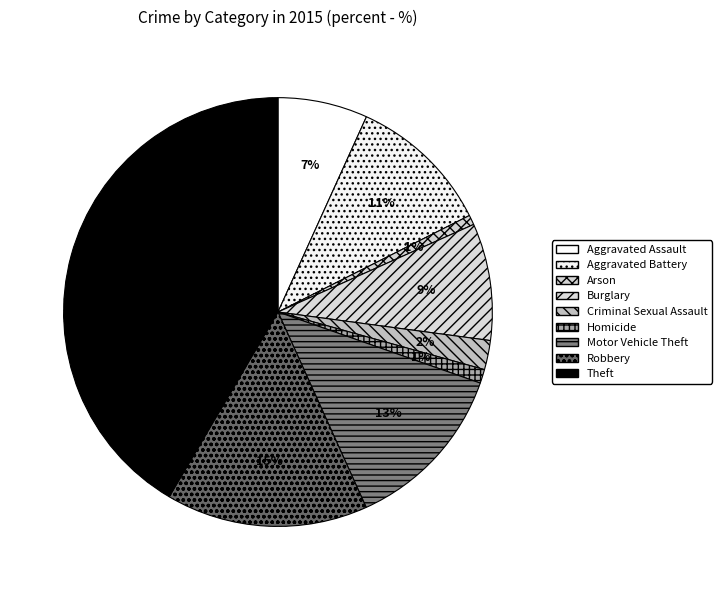

Does Criminal Sexual Assault represent more than half of the total?

No